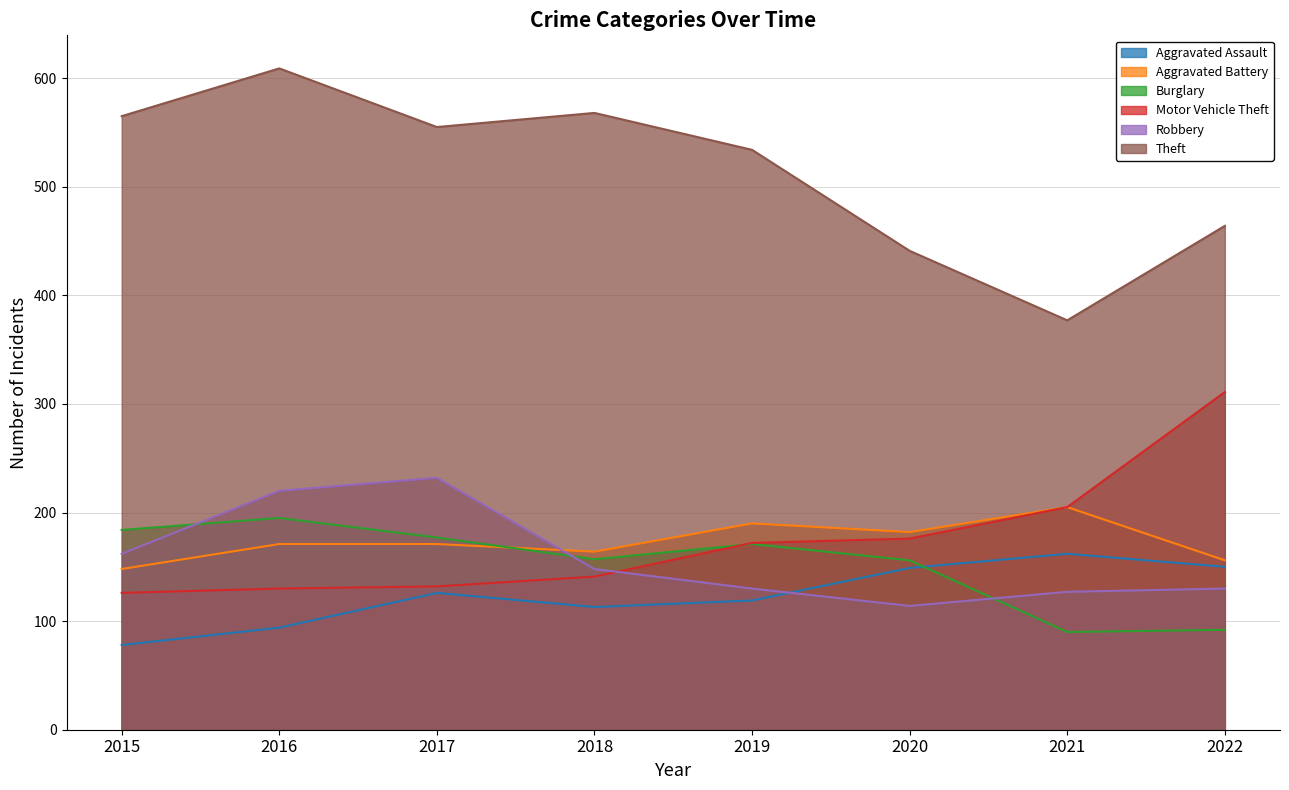

Which has a higher value, 2022 or 2015?

2022